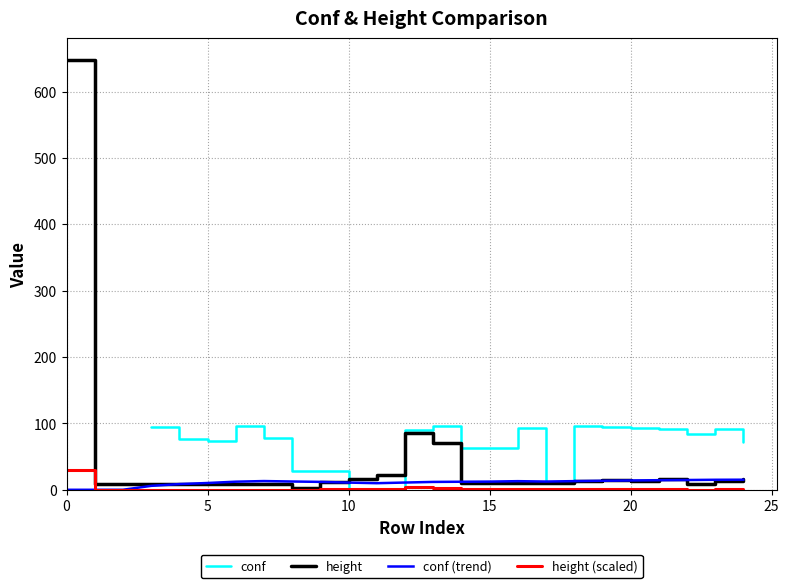

Where do height (scaled) and conf first cross each other?

9 and 10